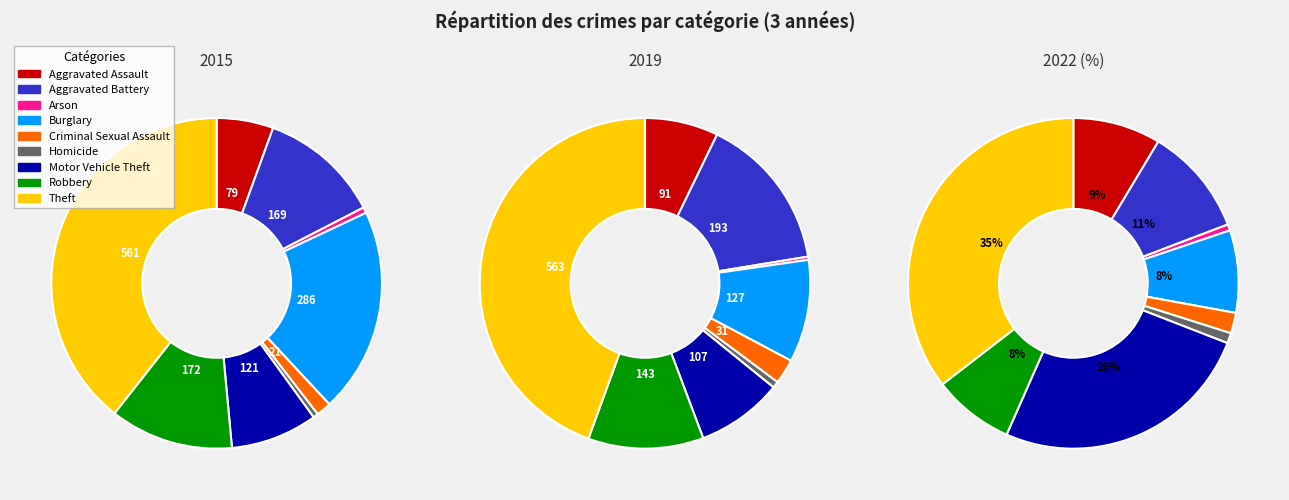

Between Motor Vehicle Theft and Criminal Sexual Assault, which is larger?

Motor Vehicle Theft